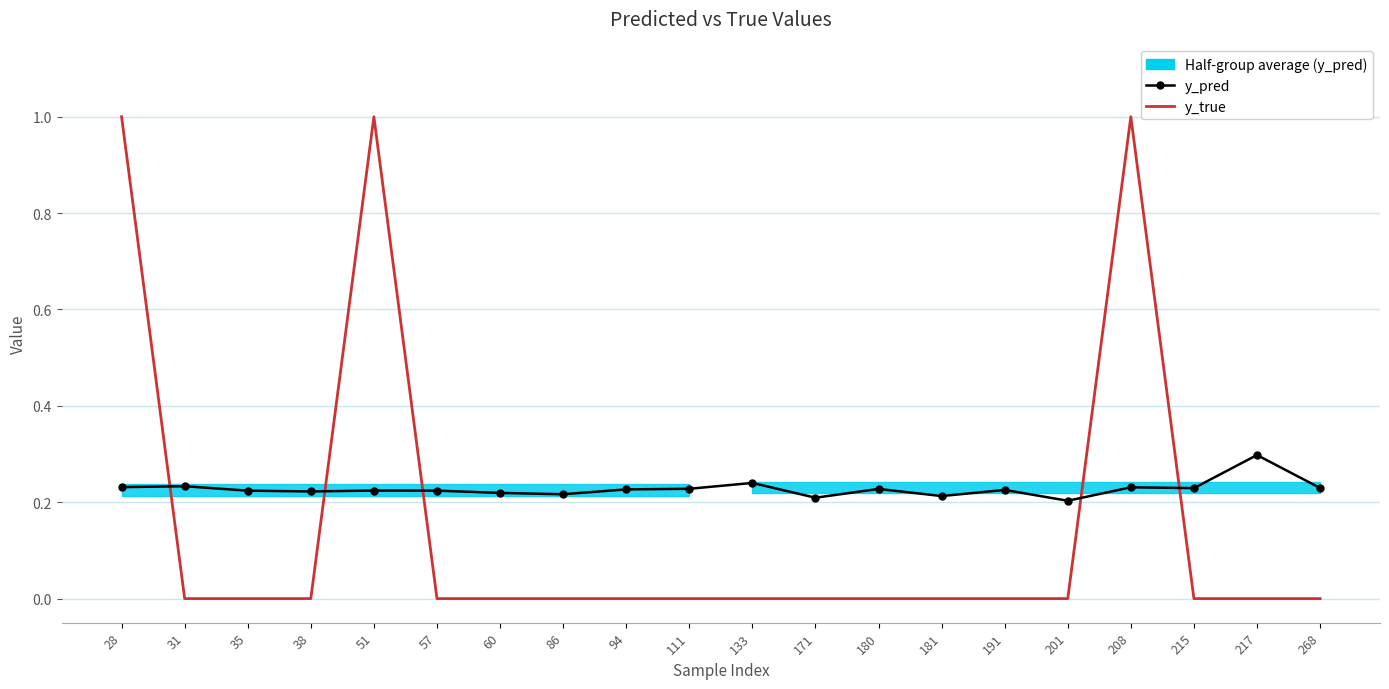

Reading left to right, what are all the values shown in this chart?

y_pred: 28=0.2	31=0.2	35=0.2	38=0.2	51=0.2	57=0.2	60=0.2	86=0.2	94=0.2	111=0.2	133=0.2	171=0.2	180=0.2	181=0.2	191=0.2	201=0.2	208=0.2	215=0.2	217=0.3	268=0.2
y_true: 28=1.0	31=0.0	35=0.0	38=0.0	51=1.0	57=0.0	60=0.0	86=0.0	94=0.0	111=0.0	133=0.0	171=0.0	180=0.0	181=0.0	191=0.0	201=0.0	208=1.0	215=0.0	217=0.0	268=0.0